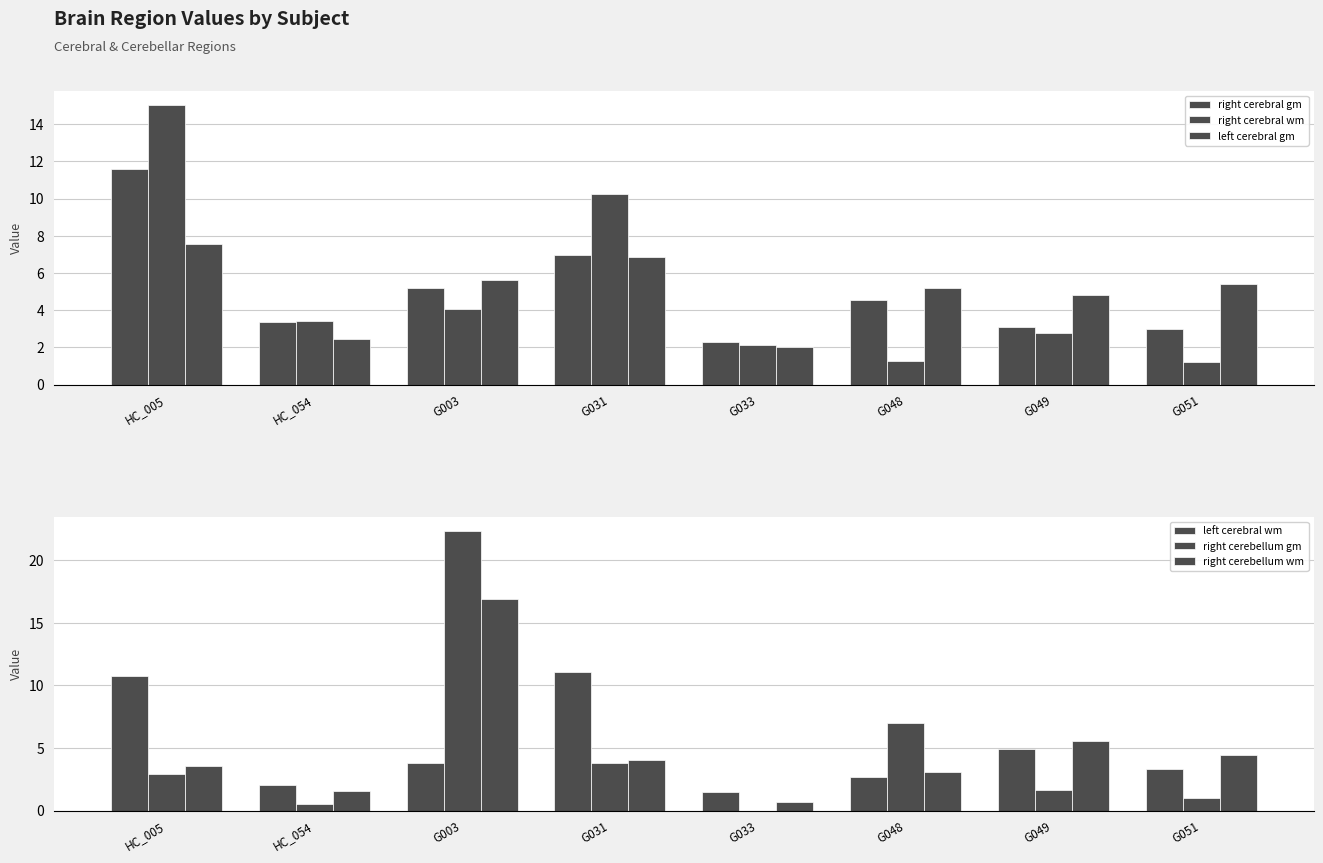

What is the label of the 2nd bar from the left?

HC_054